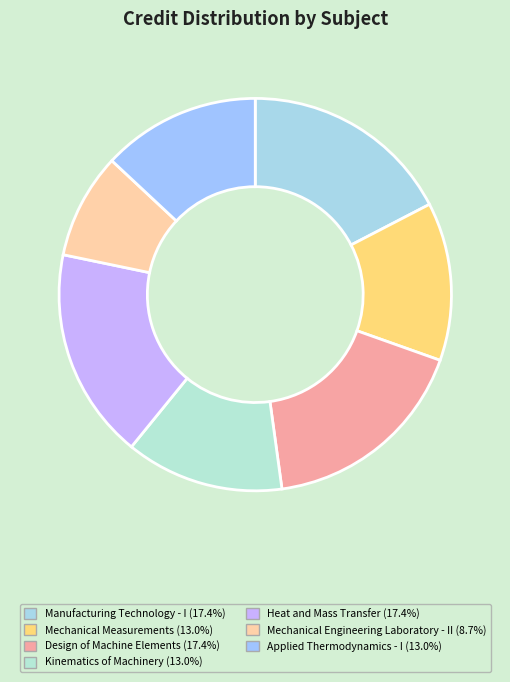

To the nearest percent, what portion does Mechanical Engineering Laboratory - II represent?

9%